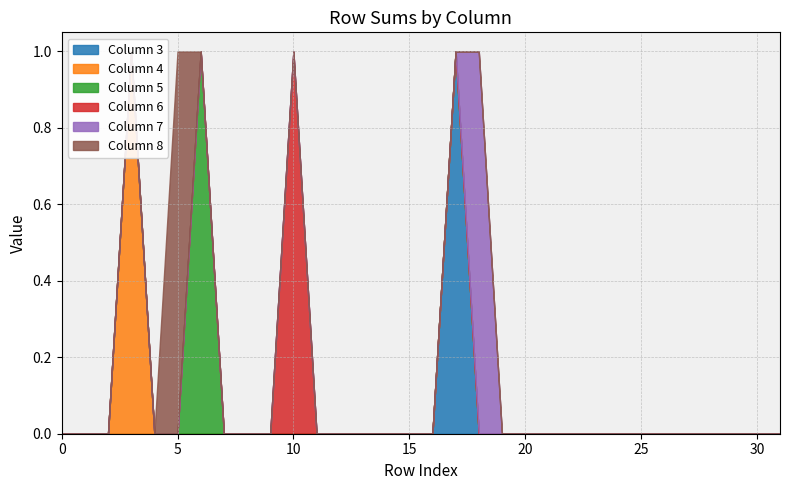

How many Column 5 values are between 0 and 1?

32